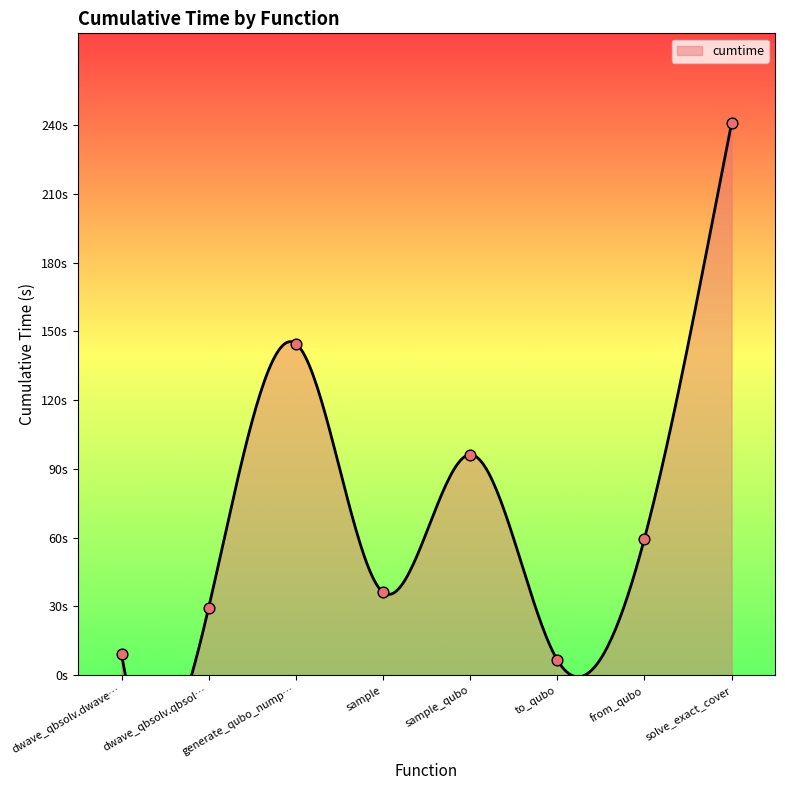

What is the change in value from sample to to_qubo?

-29.5